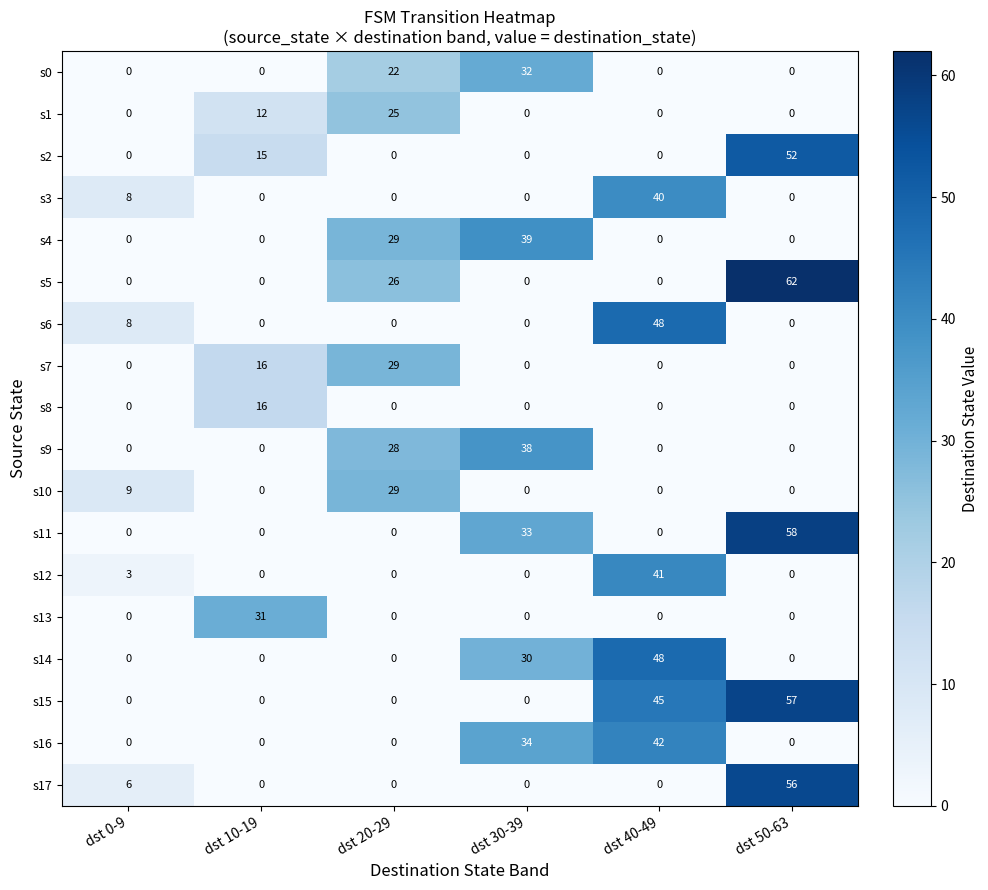

How many s5 values are between 0 and 26?

5